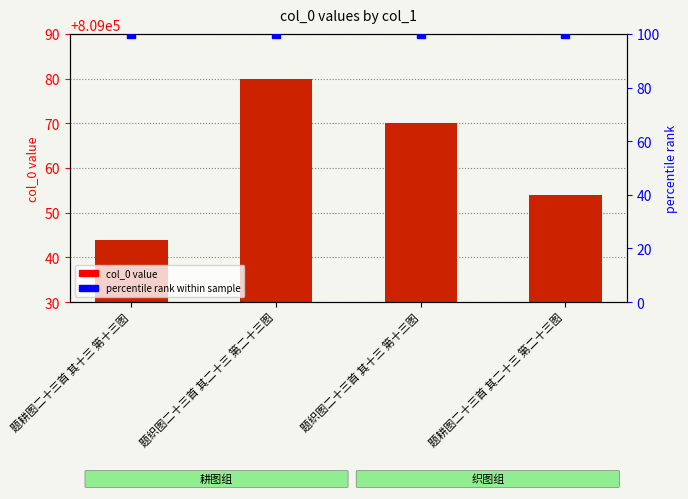

Which has a higher value, 题织图二十三首 其二十三 第二十三图 or 题耕图二十三首 其二十三 第二十三图?

题织图二十三首 其二十三 第二十三图